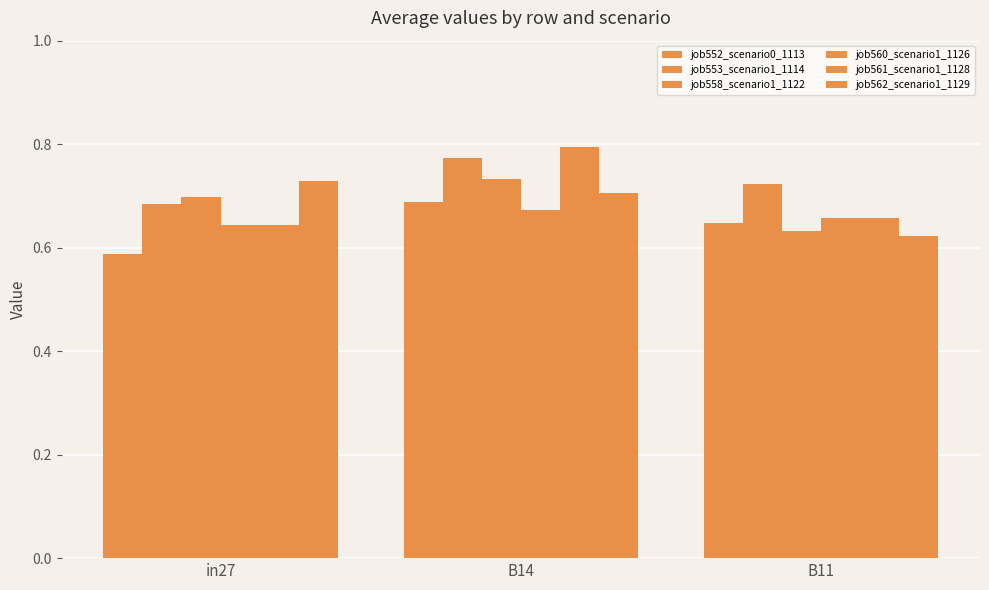

How many distinct data groups are displayed?

6